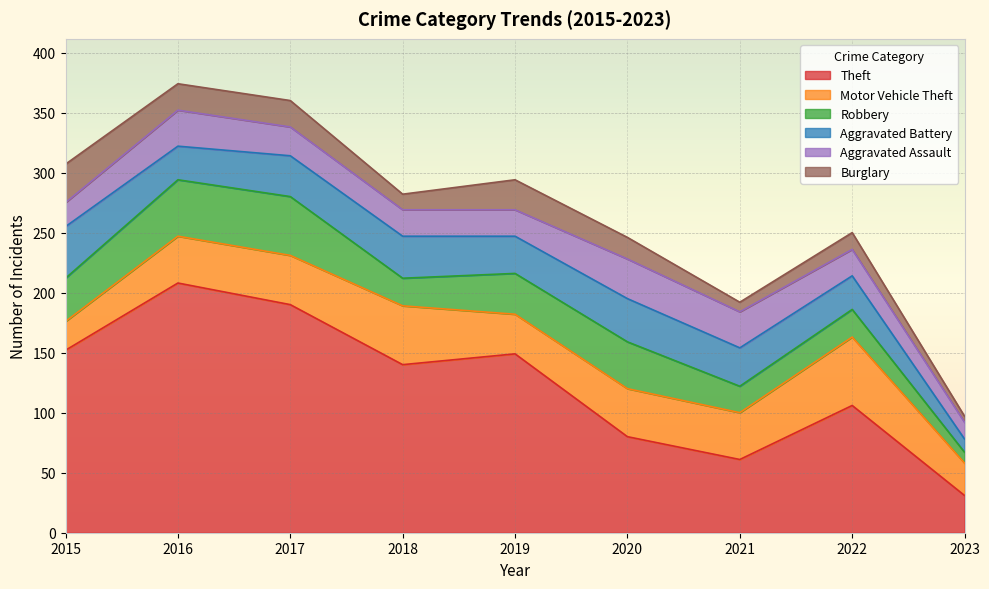

Where does the Aggravated Battery series first go above 32?

2015